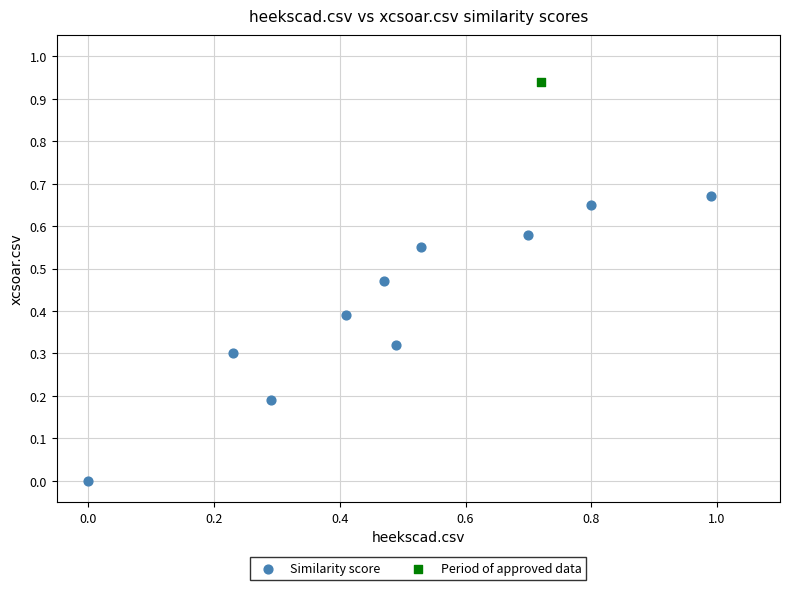

What are all the series names shown in the legend?

Similarity score, Period of approved data